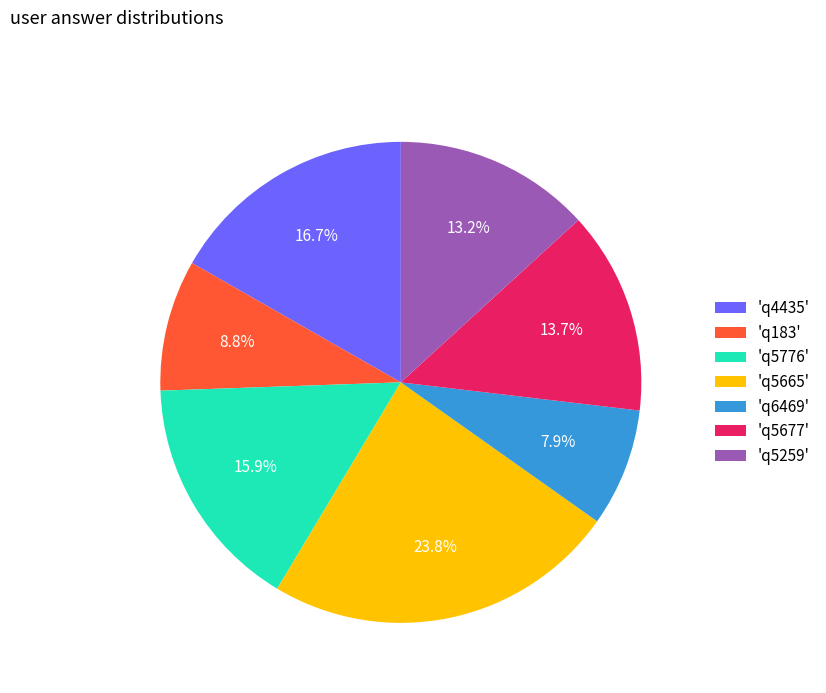

What is the ratio of the value at 'q6469' to the value at 'q5776'?

0.5